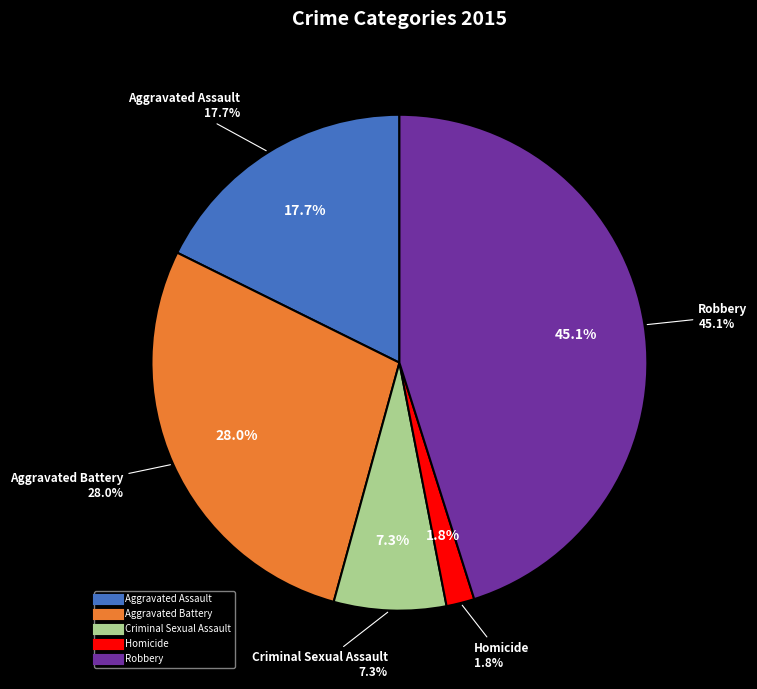

Approximately how many times larger is the value at Aggravated Battery compared to Homicide?

15.3